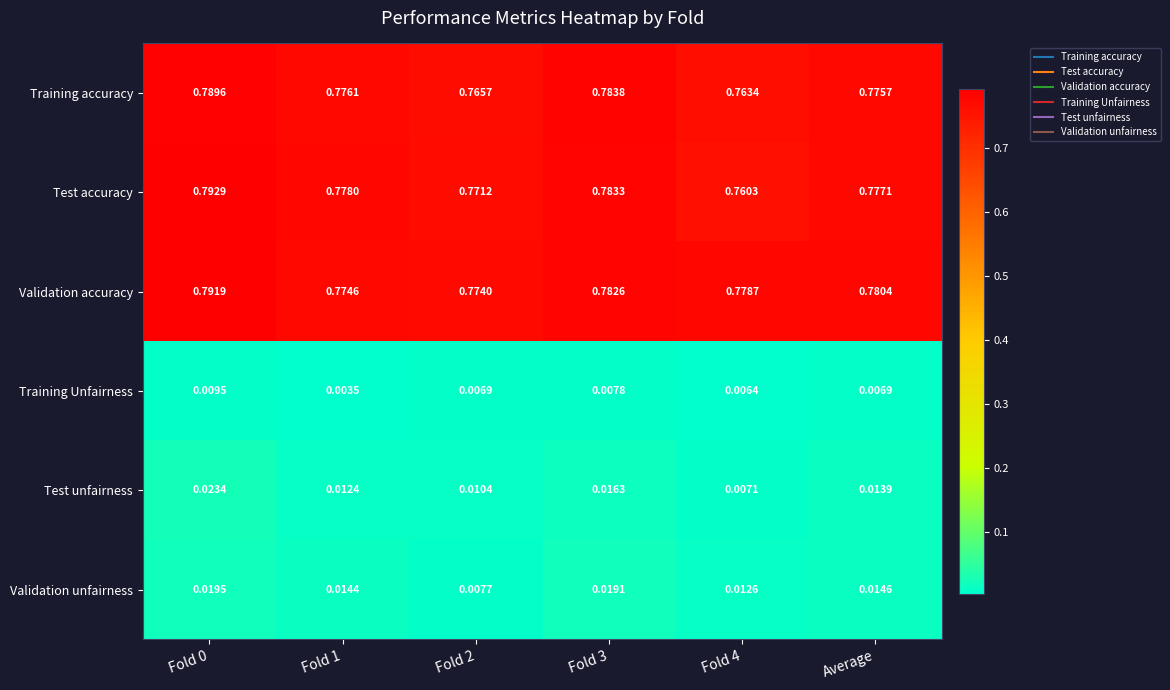

Rank the series by their maximum value, from highest to lowest.

Test accuracy, Validation accuracy, Training accuracy, Test unfairness, Validation unfairness, Training Unfairness